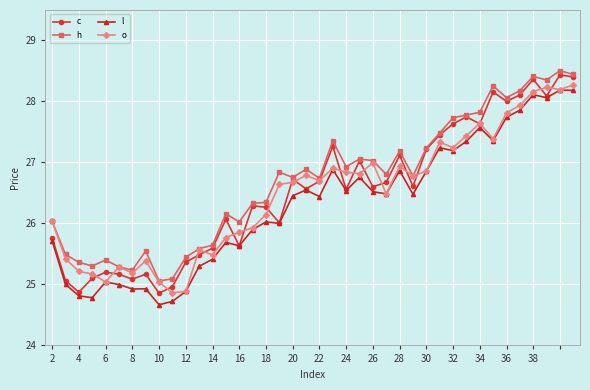

Which series has the largest range (max minus min)?

c